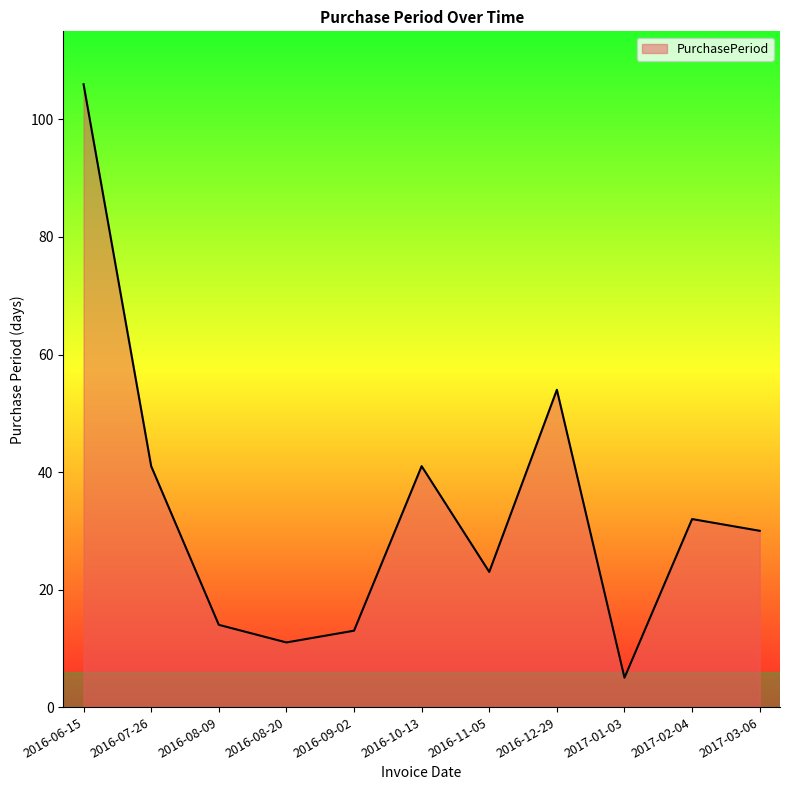

What is the greatest value displayed?

106